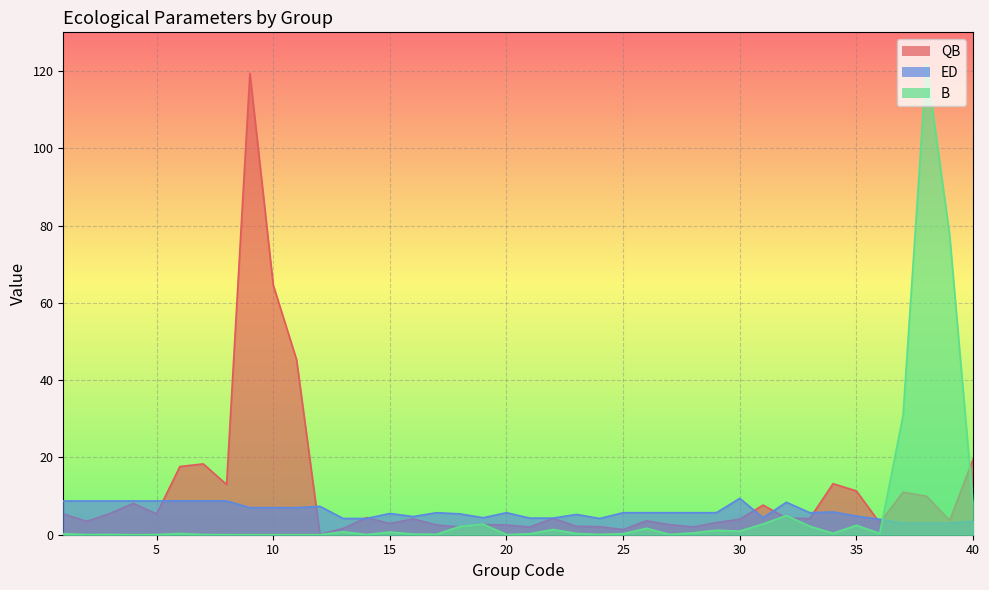

Which series changed the most between 5 and 37?

B